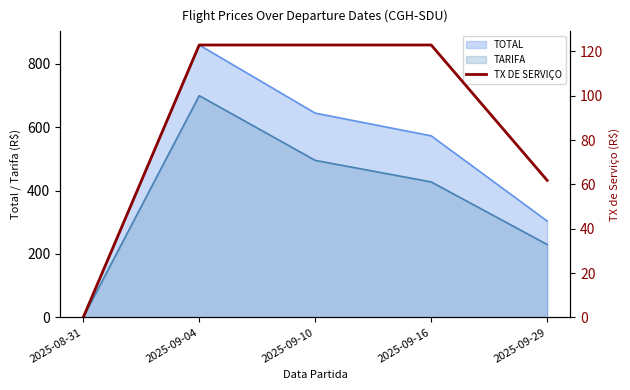

Reading left to right, extract all data points from this chart.

0.0	122.9	122.9	122.9	61.8